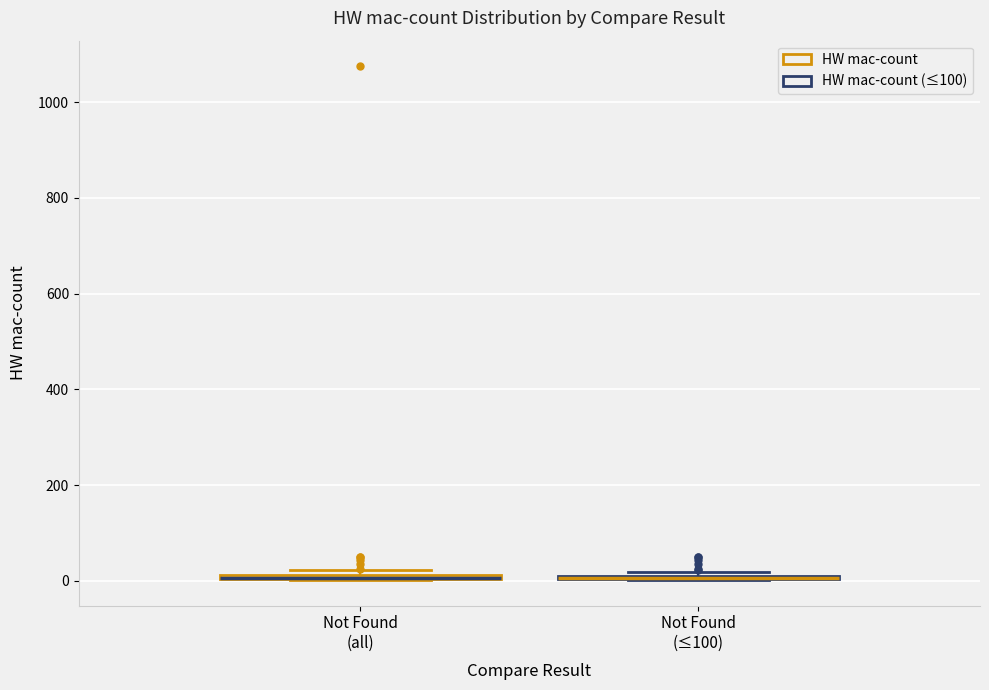

Where is the upper edge of the box for Not Found (all) on the y-axis? The values are not printed on the chart, so give them approximately, as read against the axis.

20